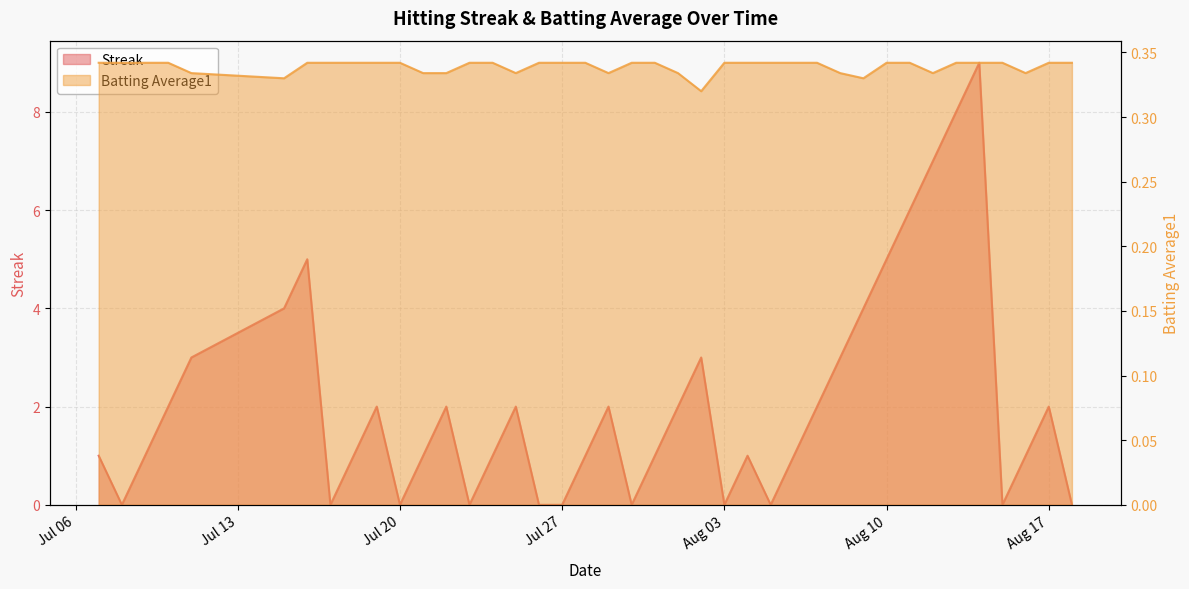

What is the total value across all series at 2010-07-21?

1.3